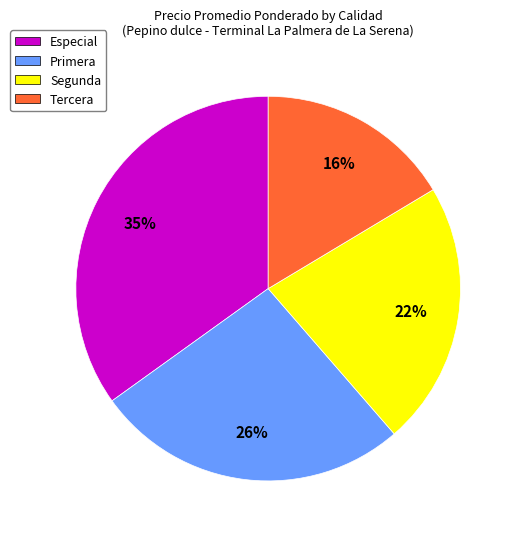

Does Tercera represent more than half of the total?

No